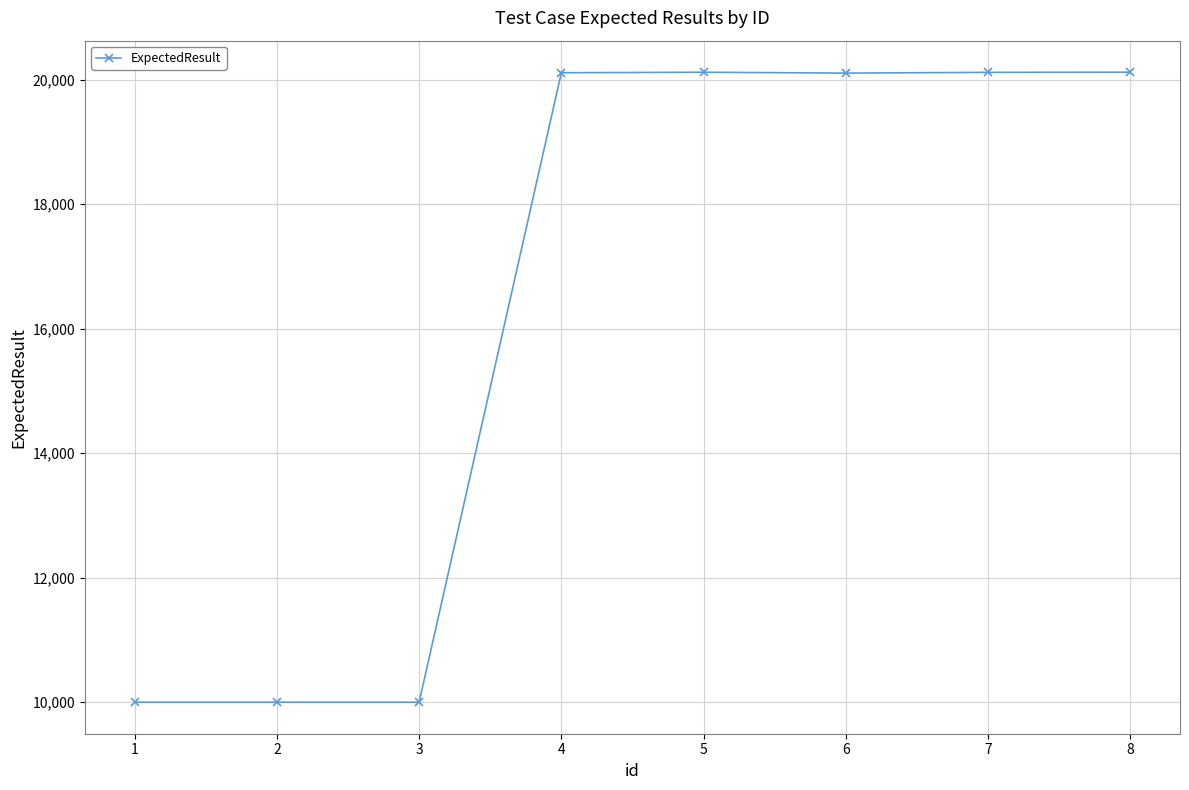

The value at 6 is 20103. True or false?

True